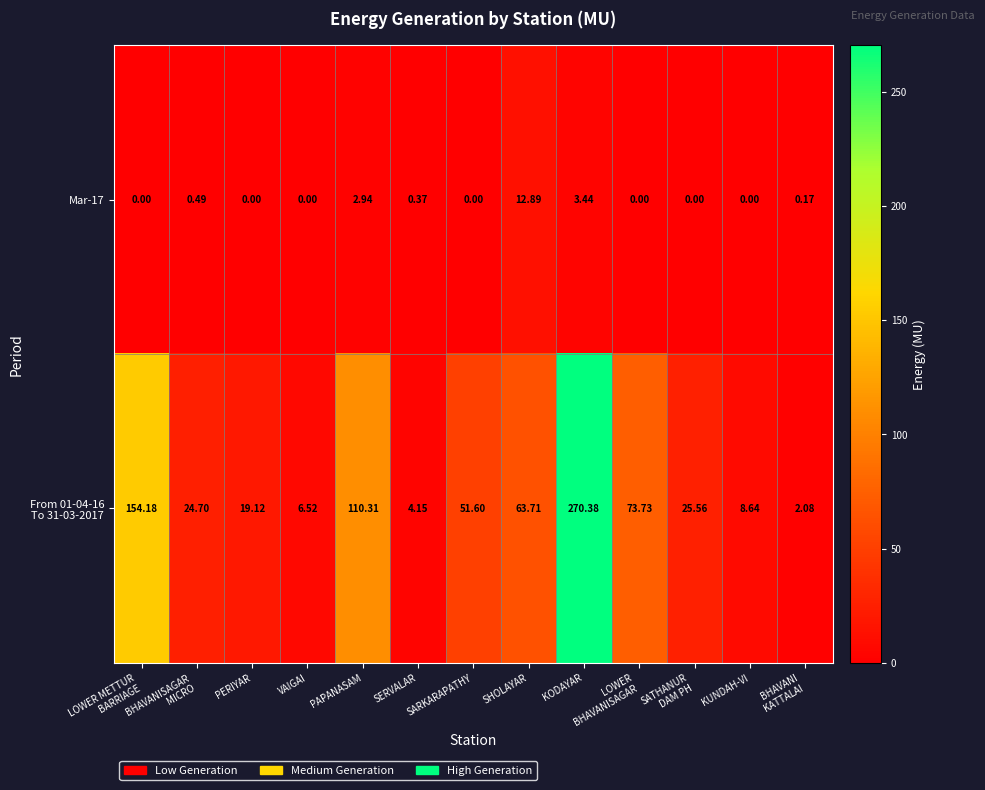

At which category is the sum across all series the highest?

KODAYAR